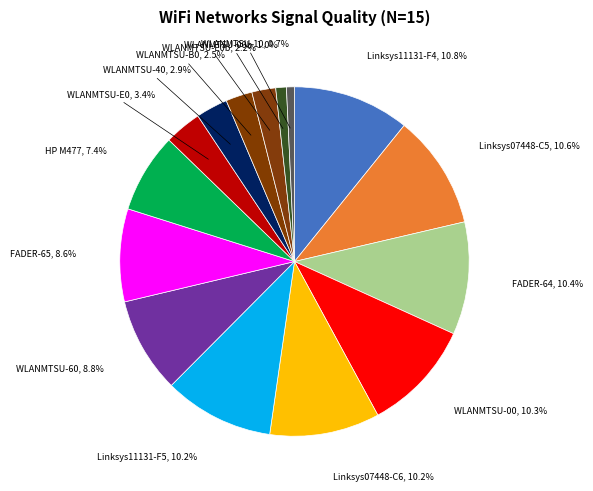

Do FADER-65 and WLANMTSU-00b together represent more than half of the pie?

No